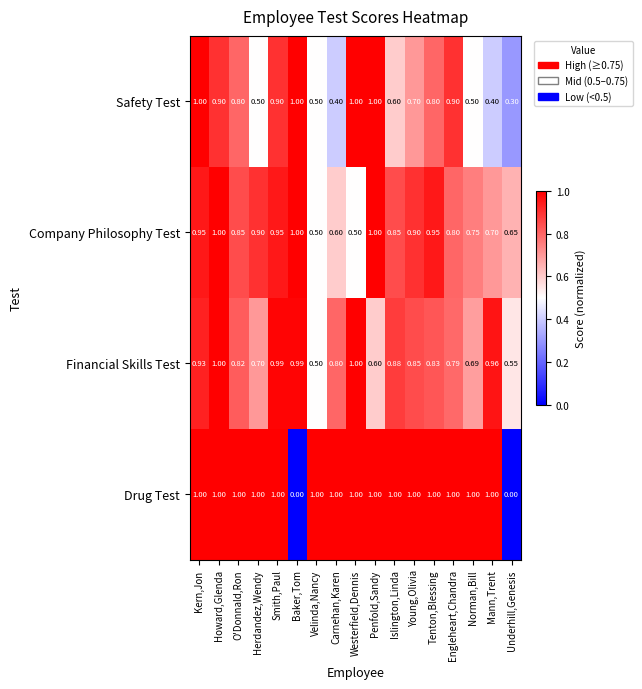

At which label is Financial Skills Test closest to 0?

Velinda,Nancy